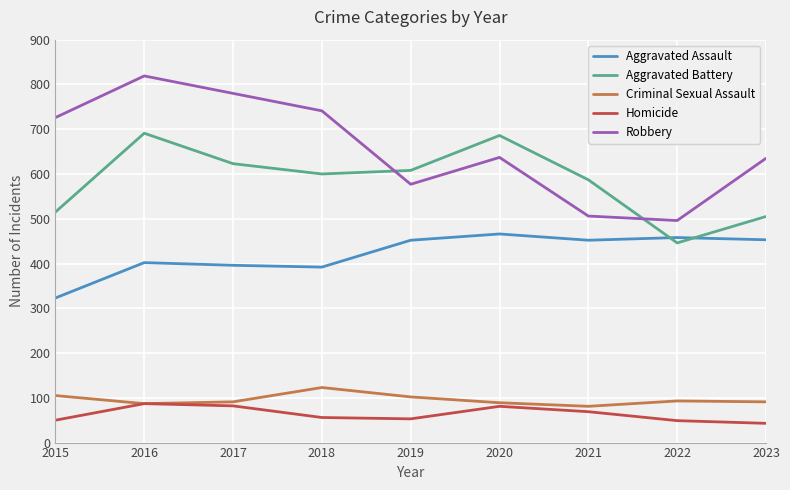

What is the smallest value displayed?

43